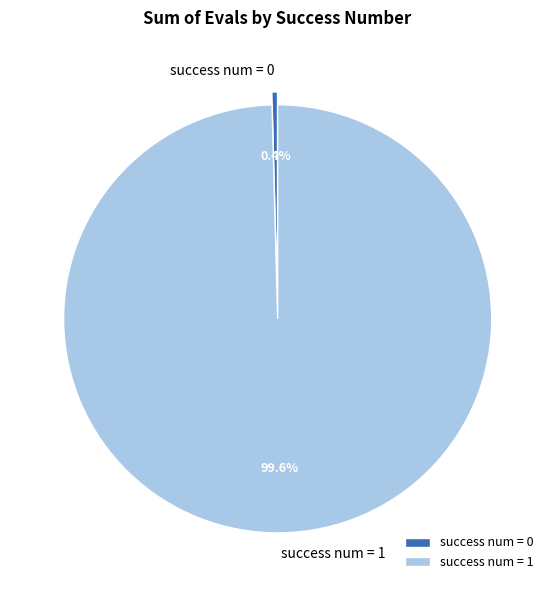

Which slice represents more than half of the pie?

success num = 1